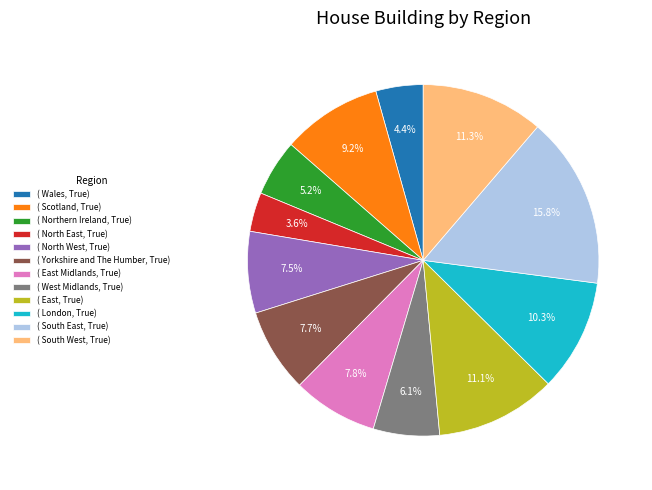

Which has a higher value, ( North West, True) or ( South East, True)?

( South East, True)